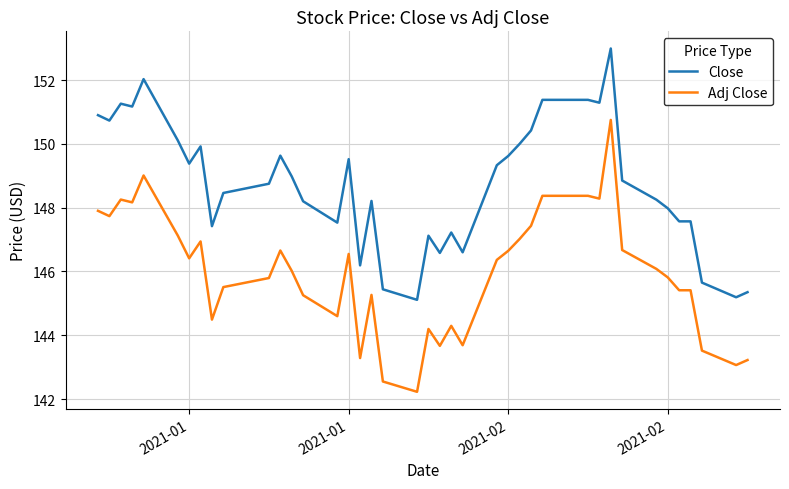

Which series has the widest spread of values?

Adj Close